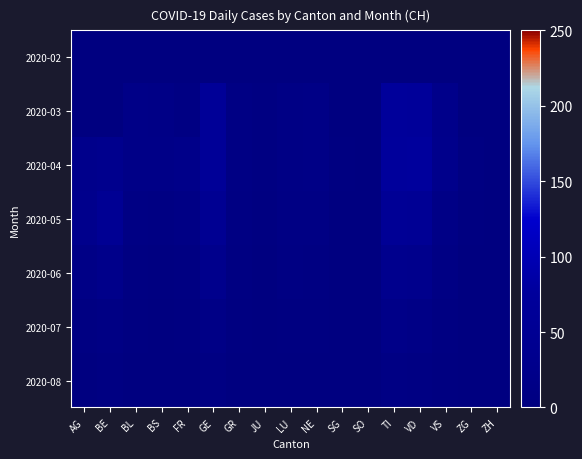

At how many categories does at least one series exceed 15?

9